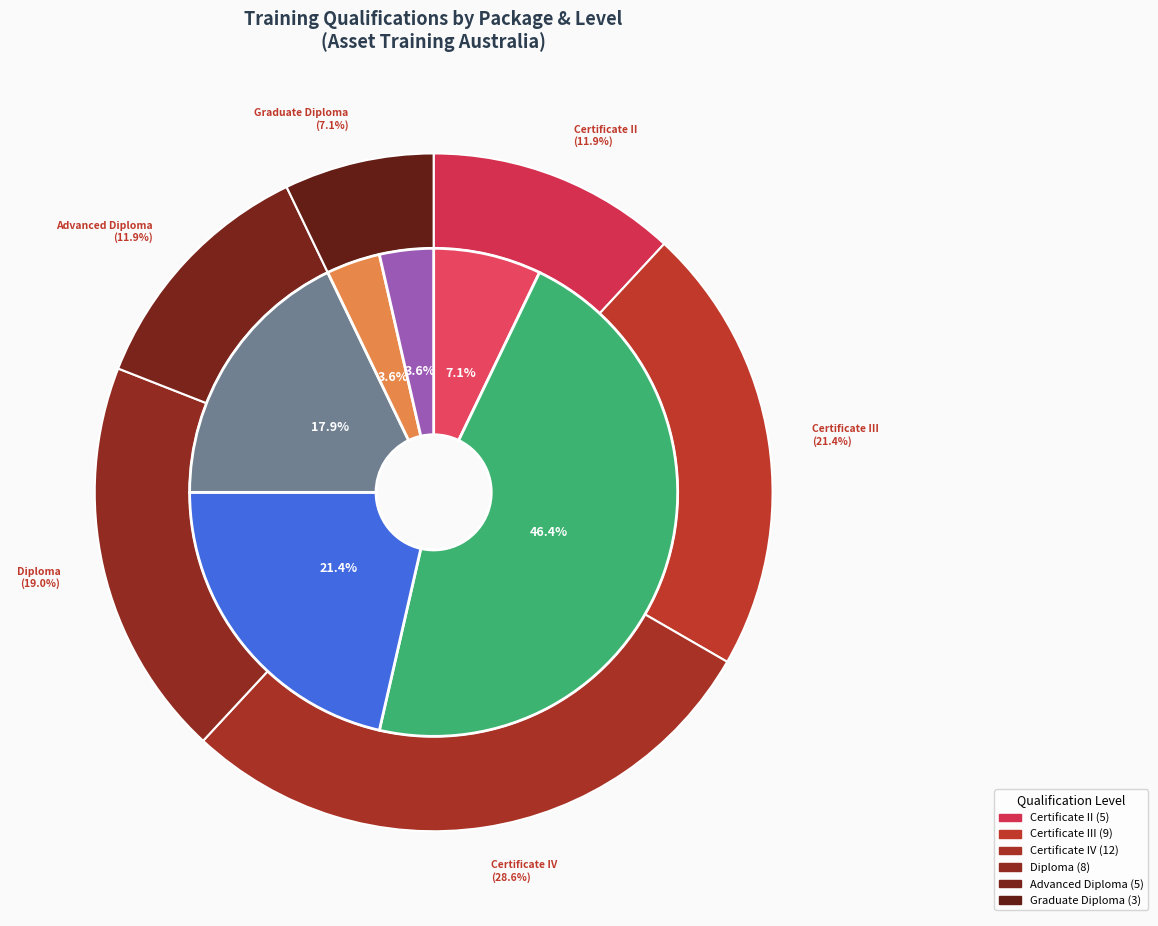

To the nearest percent, what is the combined percentage of PSP and Advanced Diploma?

7%